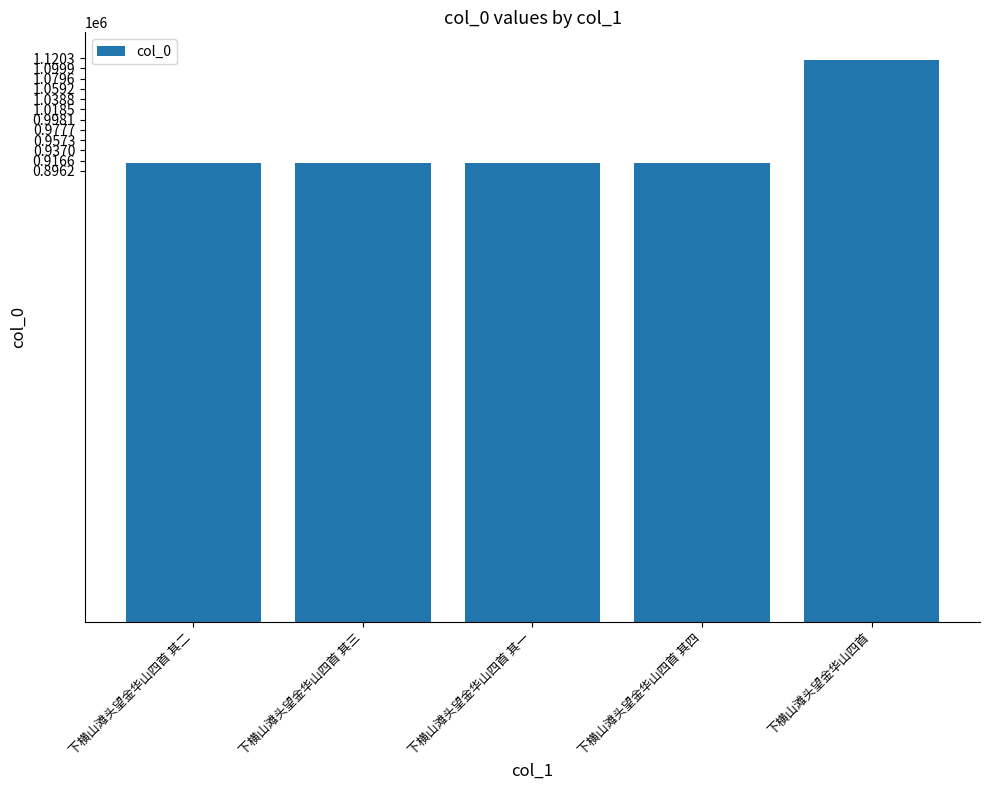

The value at 下横山滩头望金华山四首 其四 is 1473108. True or false?

False